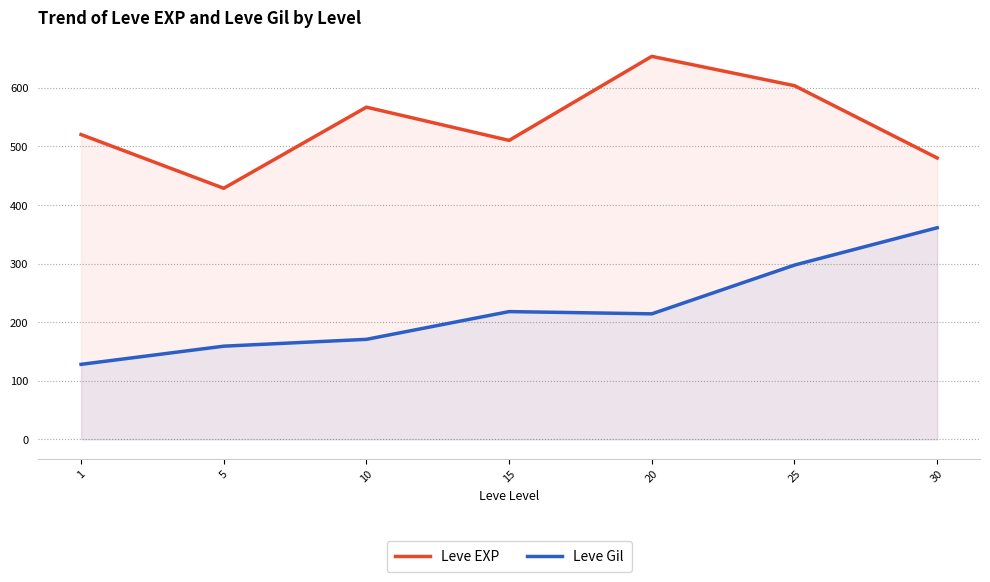

What are all the series names shown in the legend?

Leve EXP, Leve Gil